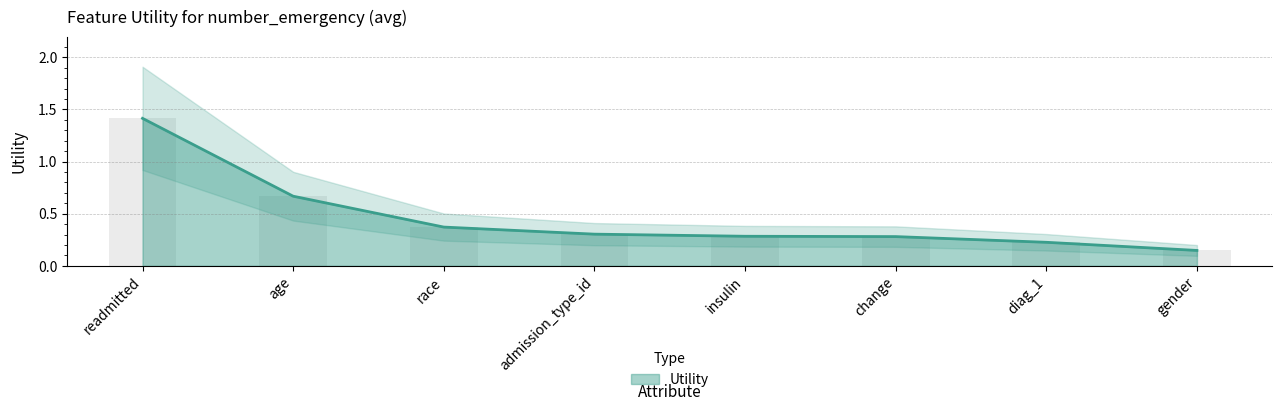

Rank the categories by value from highest to lowest.

readmitted, age, race, admission_type_id, insulin, change, diag_1, gender